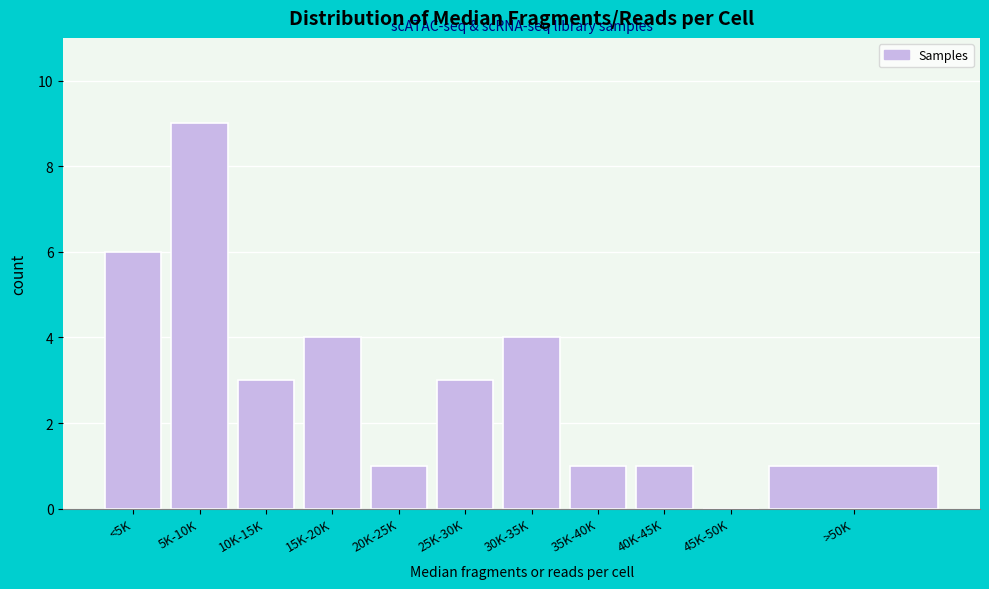

Reading left to right, extract all data points from this chart.

<5K=6	5K-10K=9	10K-15K=3	15K-20K=4	20K-25K=1	25K-30K=3	30K-35K=4	35K-40K=1	40K-45K=1	45K-50K=0	>50K=1